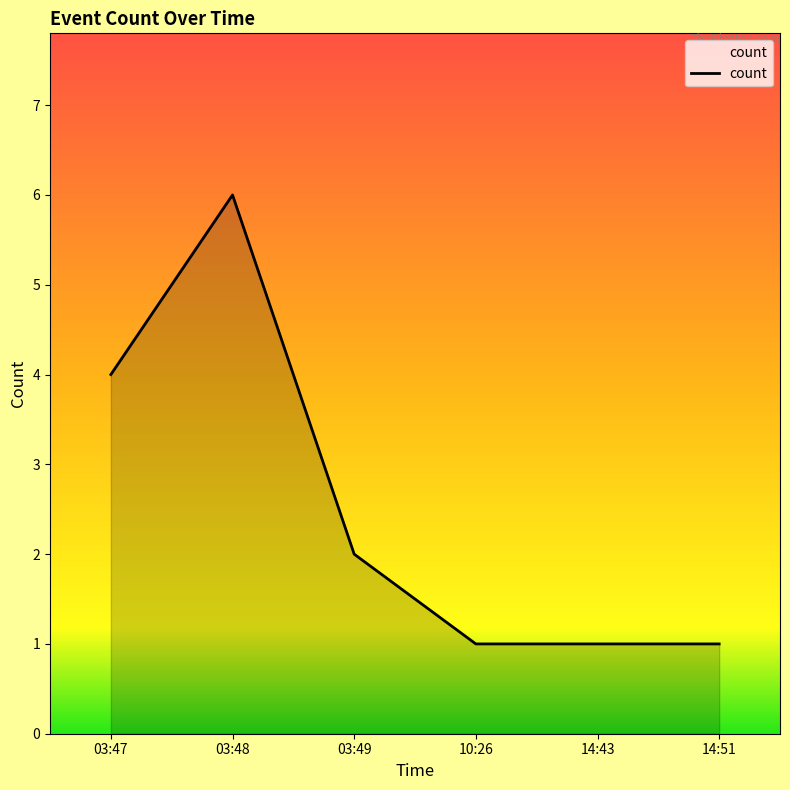

What is the greatest value displayed?

6